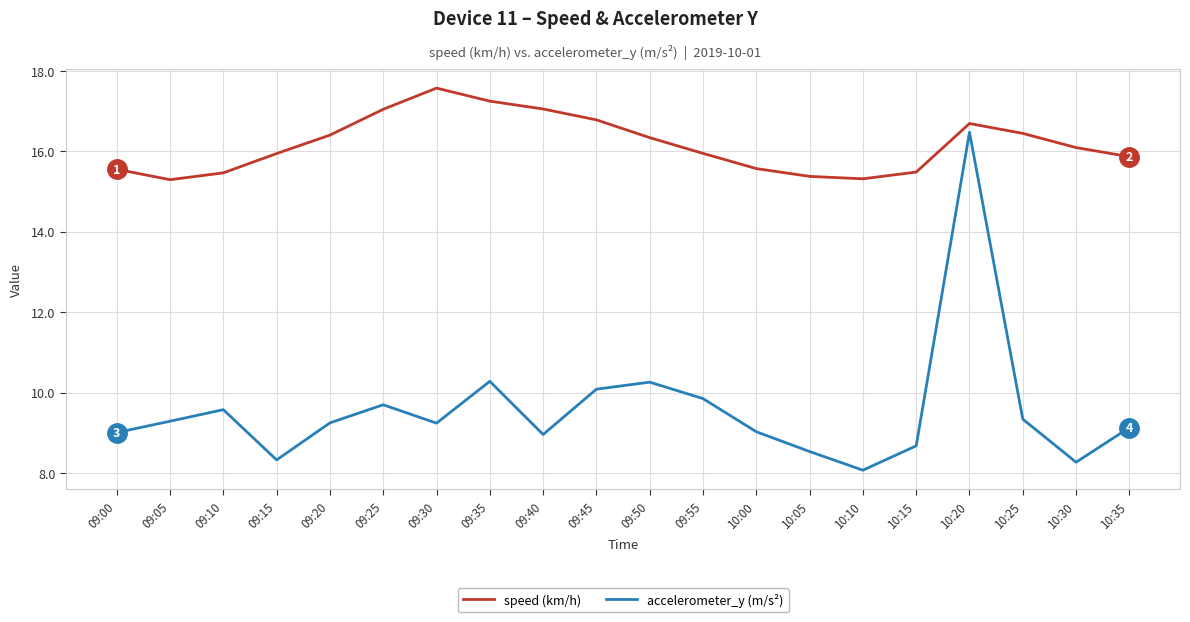

How many lines are shown in the chart?

2